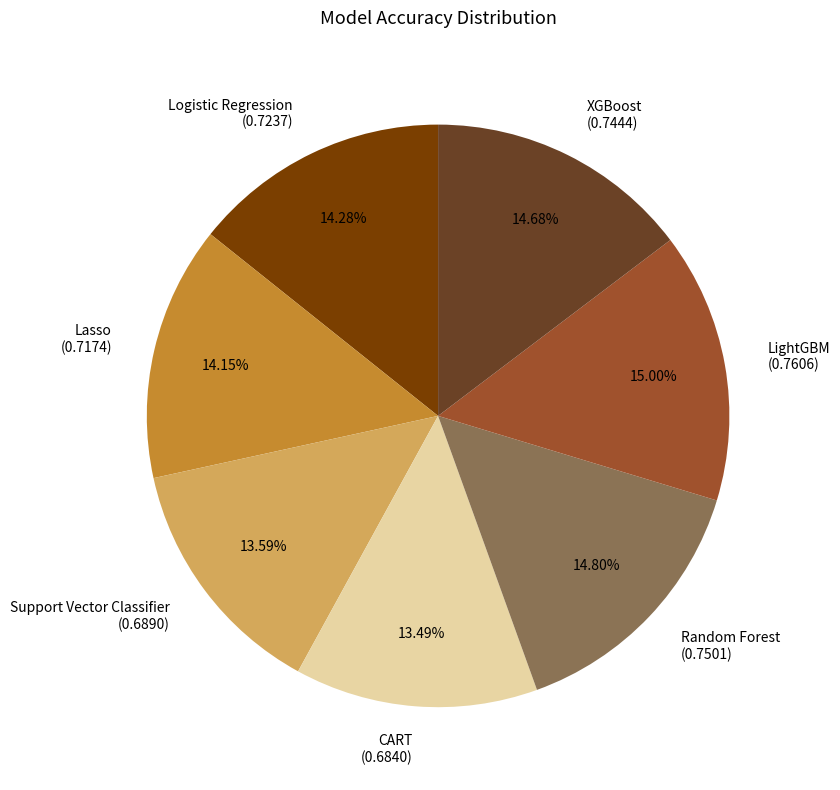

What percentage is the XGBoost slice, to the nearest percent?

15%